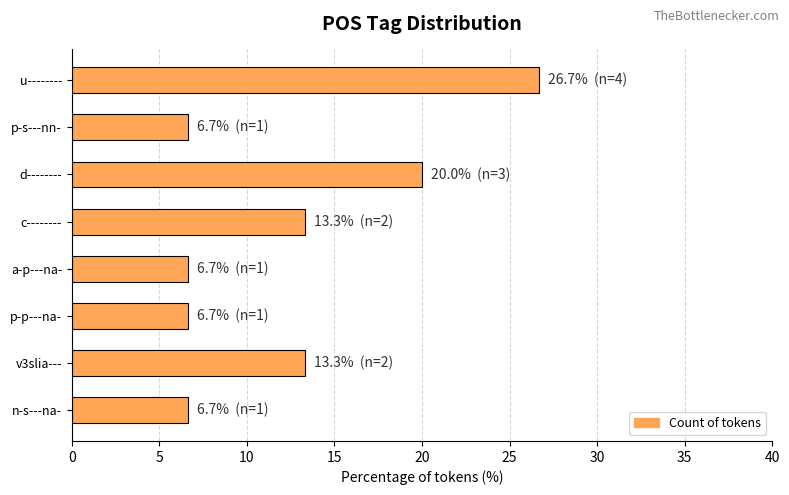

The value at n-s---na- is 6.7. True or false?

True